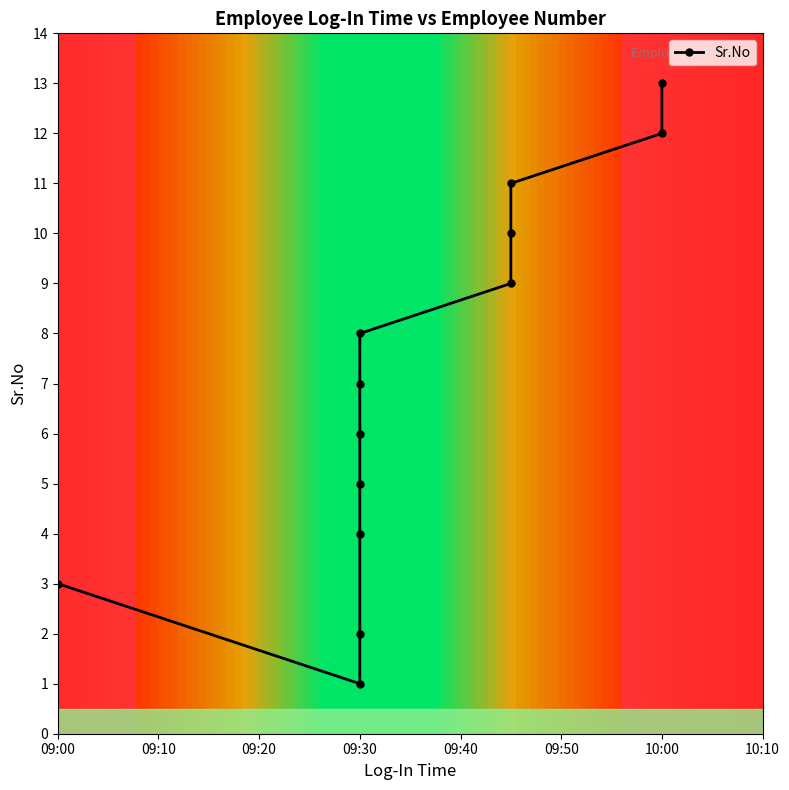

How many lines are shown in the chart?

1